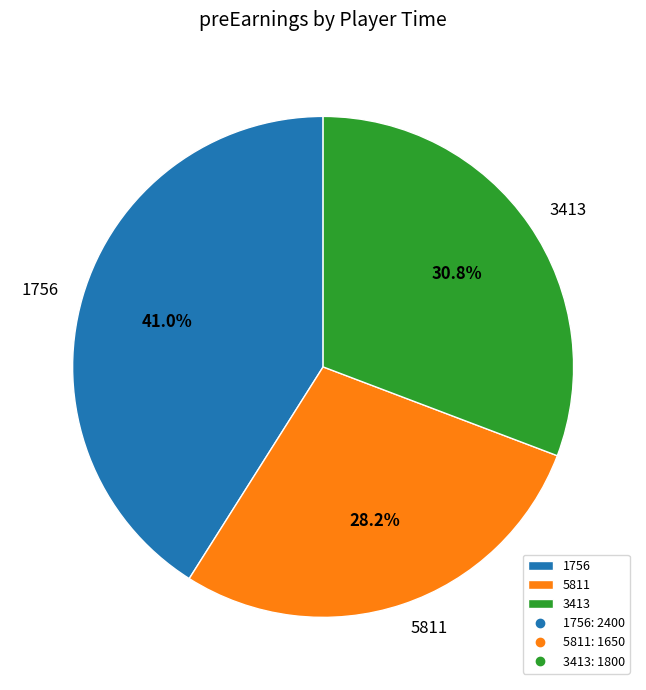

To the nearest percent, what is the difference between the 5811 and 1756 slice percentages?

13%